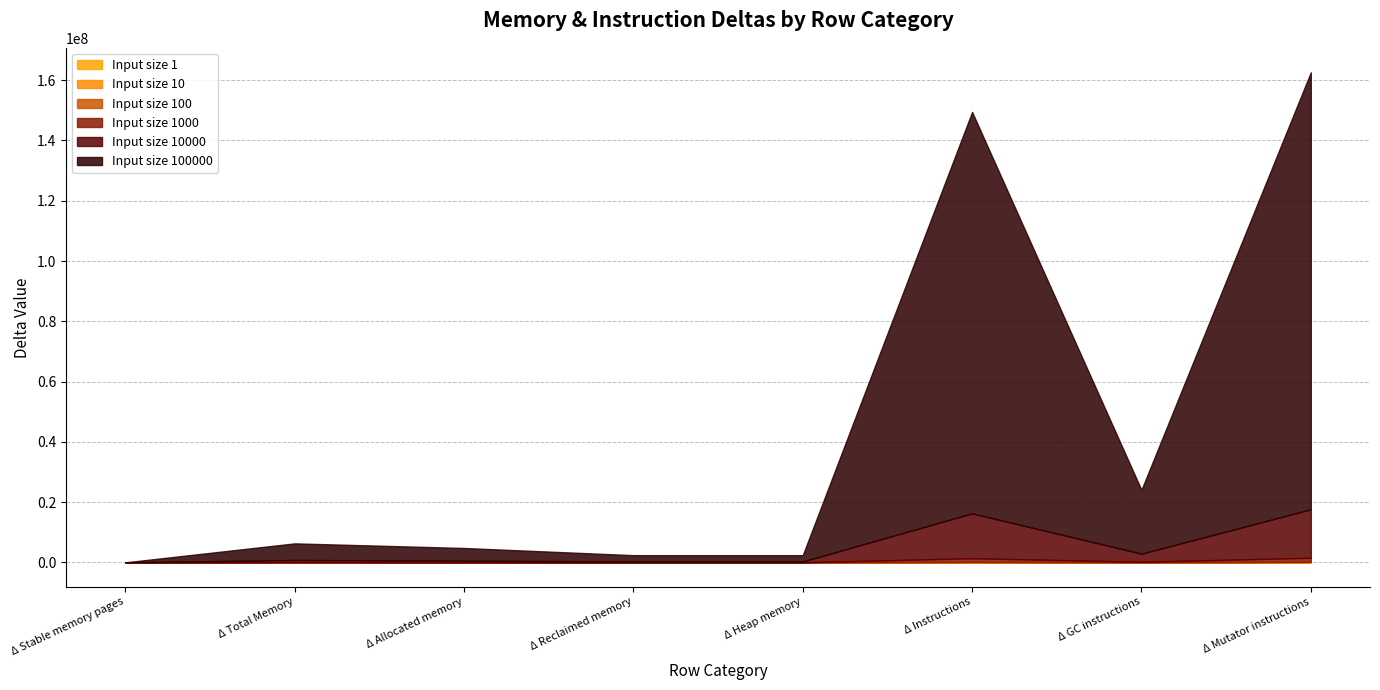

What is the difference between the second highest and minimum values in the 100000 series?

133205139